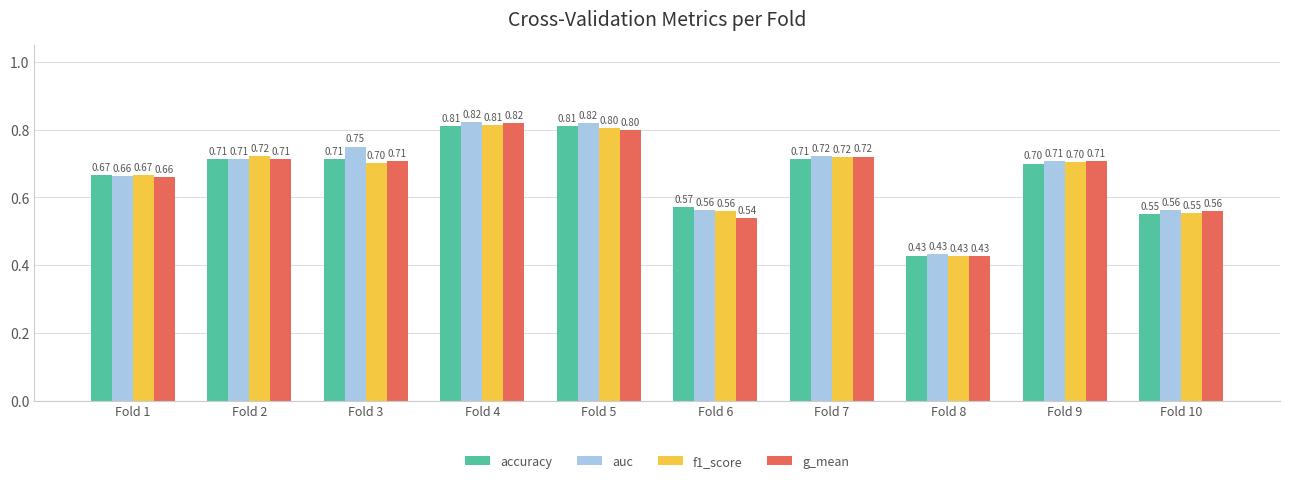

At which category is the sum across all series the highest?

Fold 4